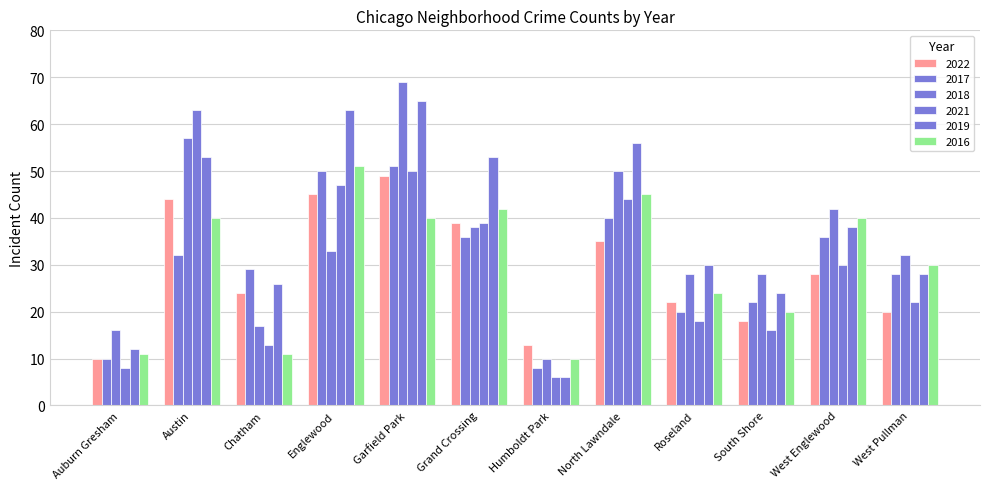

What is the smallest value displayed?

6